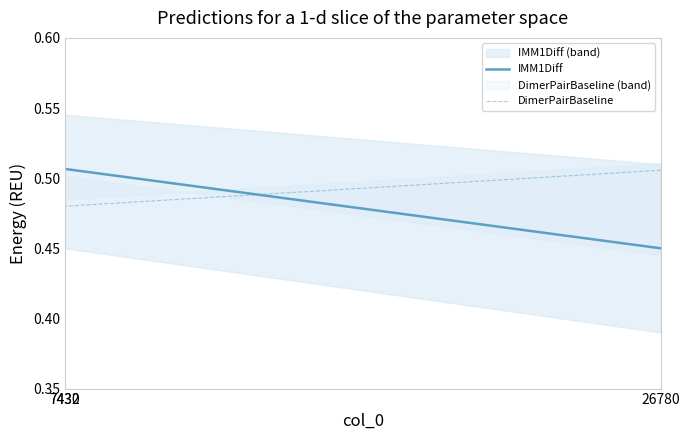

How many lines are shown in the chart?

2